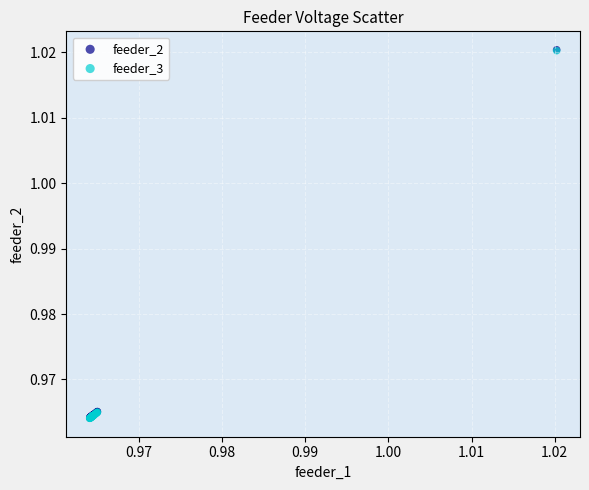

What are all the series names shown in the legend?

feeder_2, feeder_3